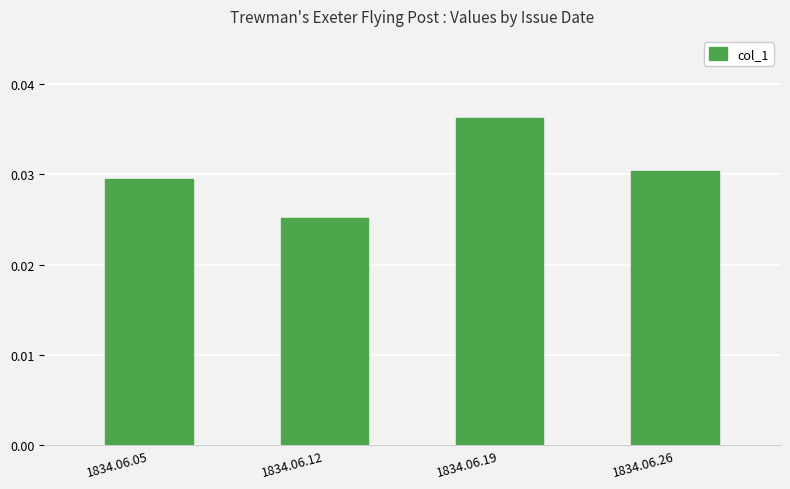

At which label is the value closest to 0?

1834.06.12